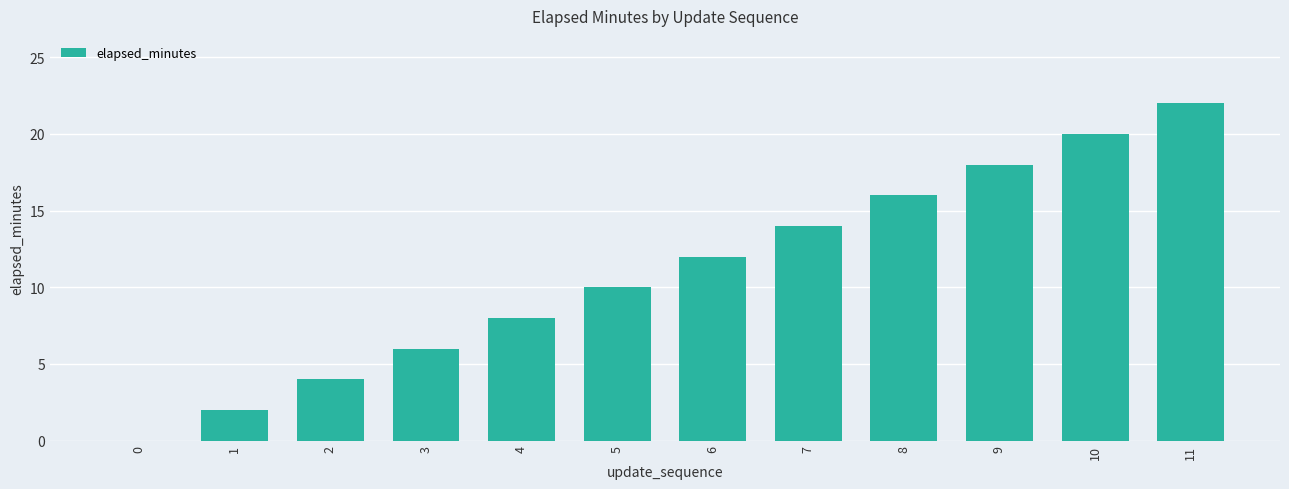

What is the greatest value displayed?

22